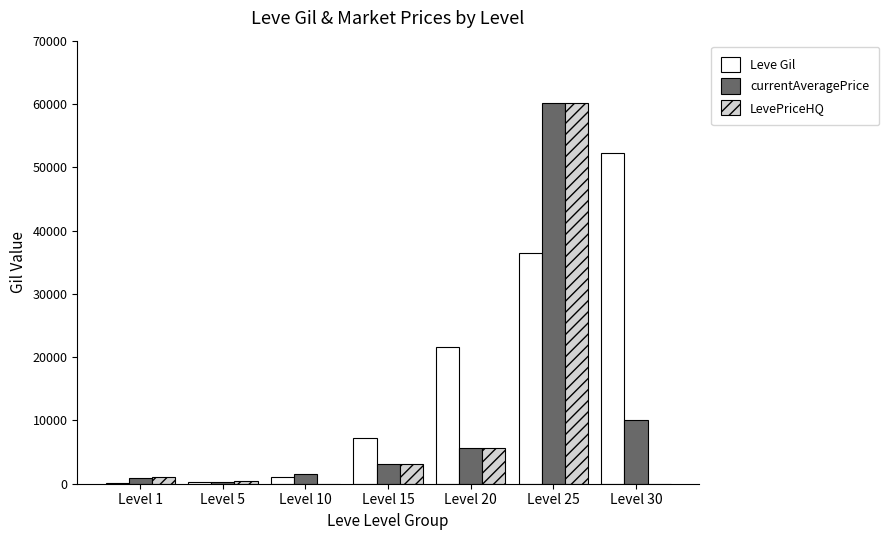

True or false: currentAveragePrice has a value of 969.8 at Level 1.

True